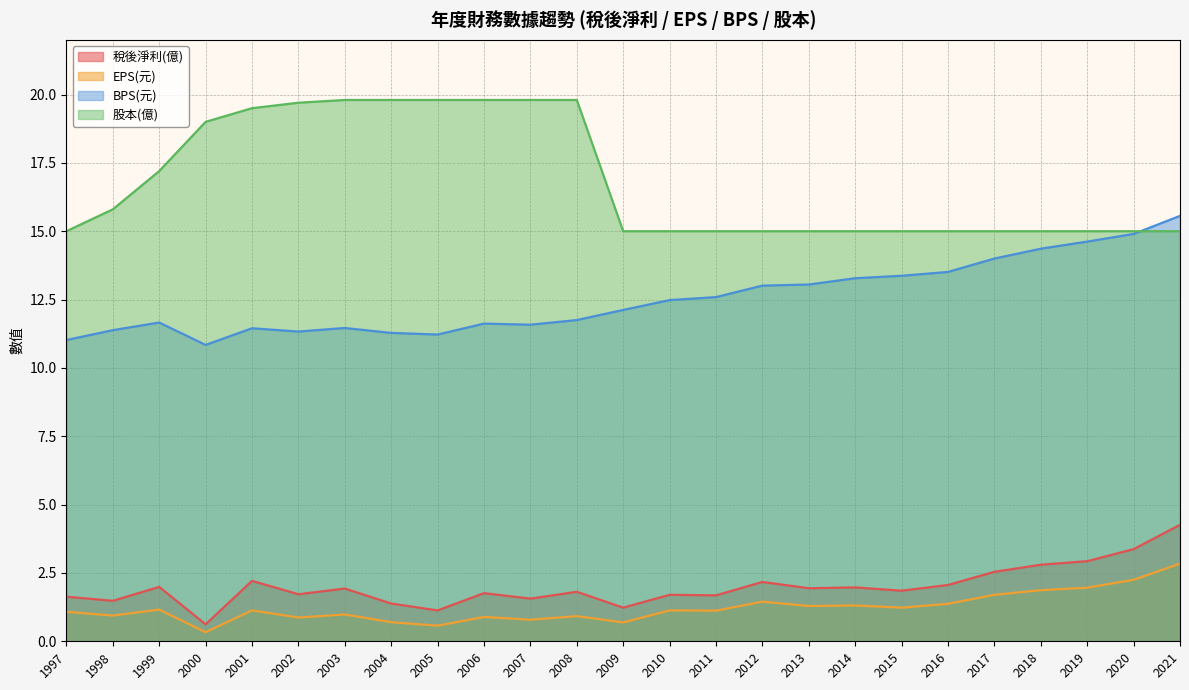

Which series has the largest total across all categories?

股本(億)